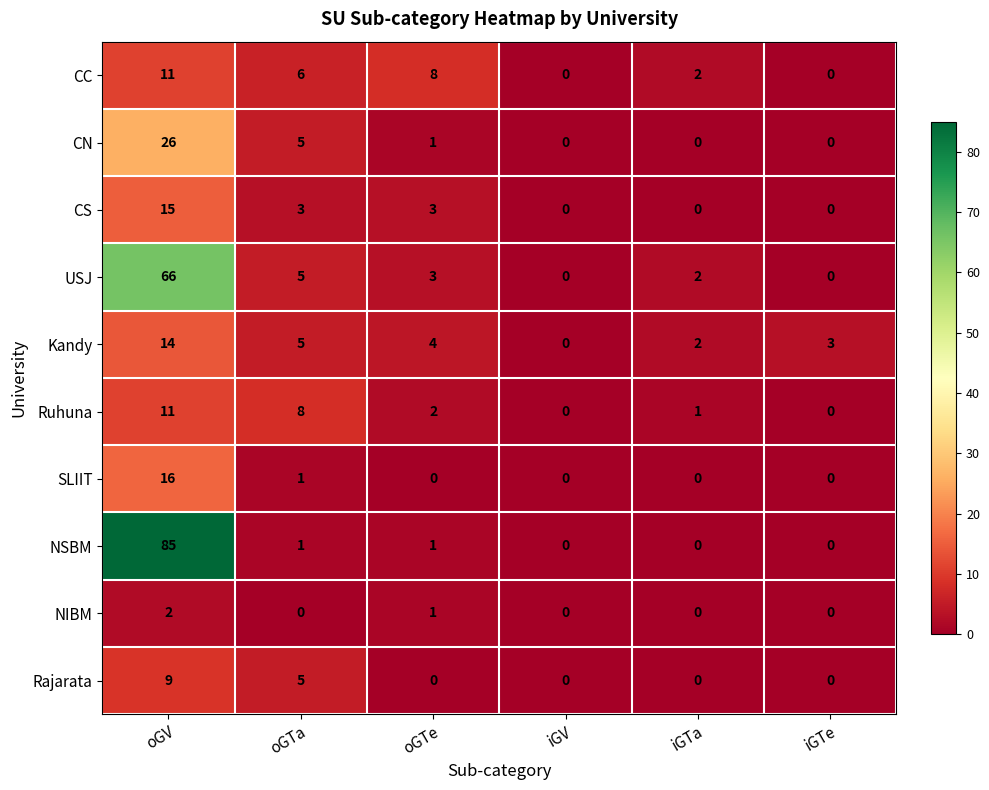

What is the sum of all Rajarata values?

14